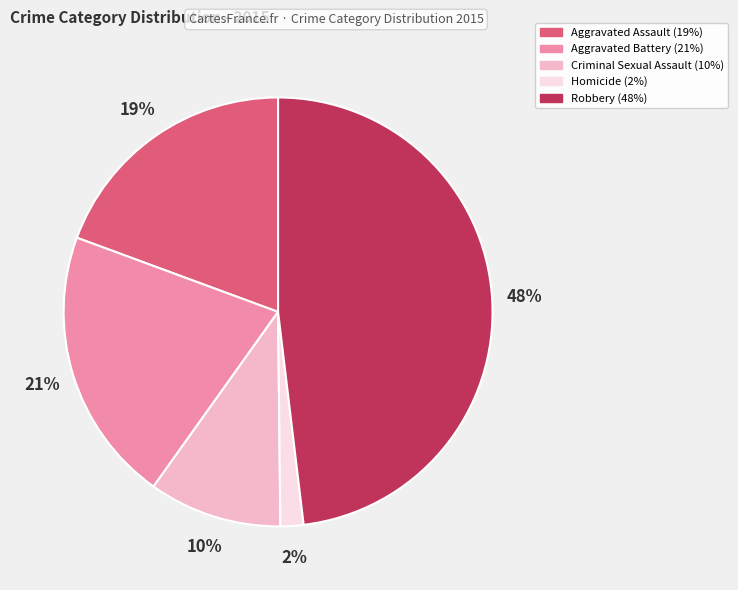

What is the largest slice in the pie chart?

Robbery